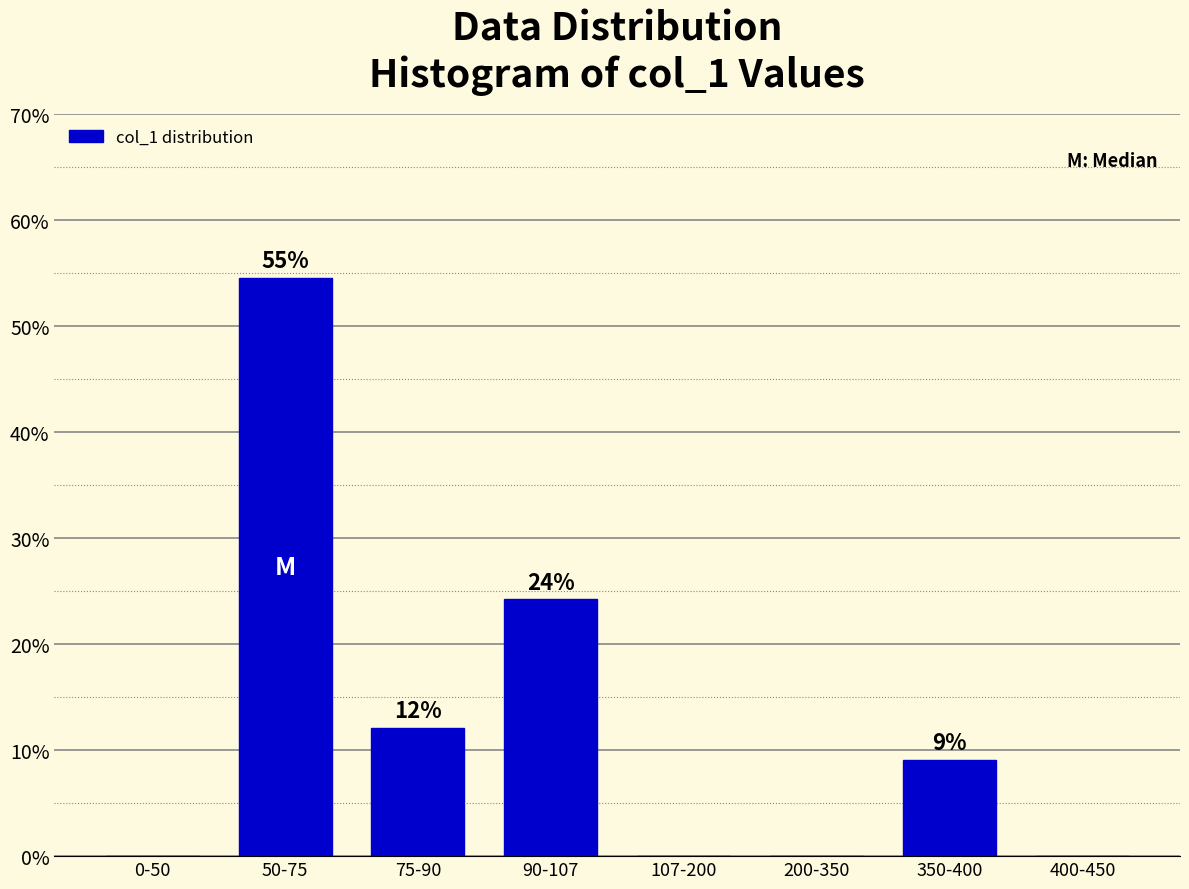

Are the bars horizontal?

No